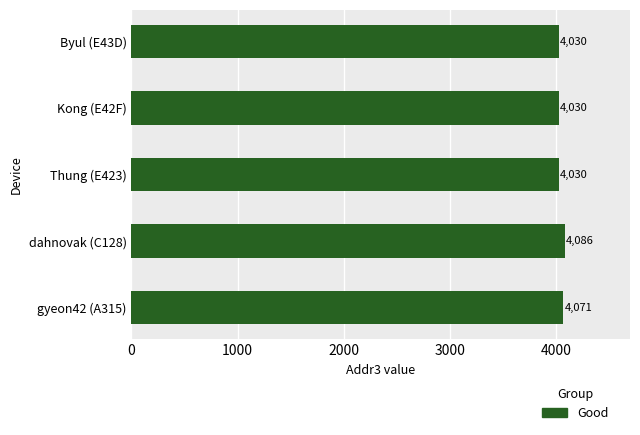

What is the greatest value displayed?

4086